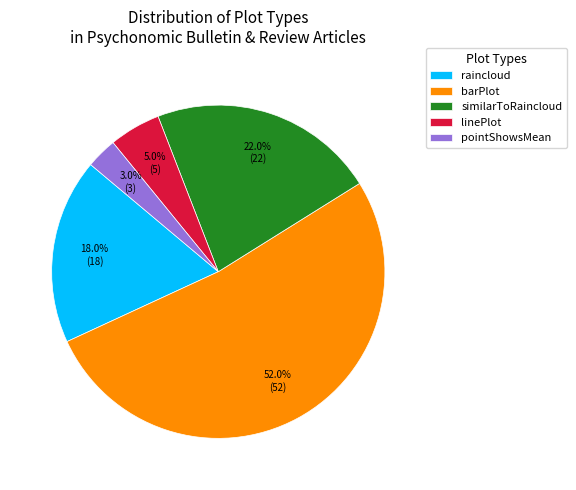

What is the ratio of the value at raincloud to the value at pointShowsMean?

6.0